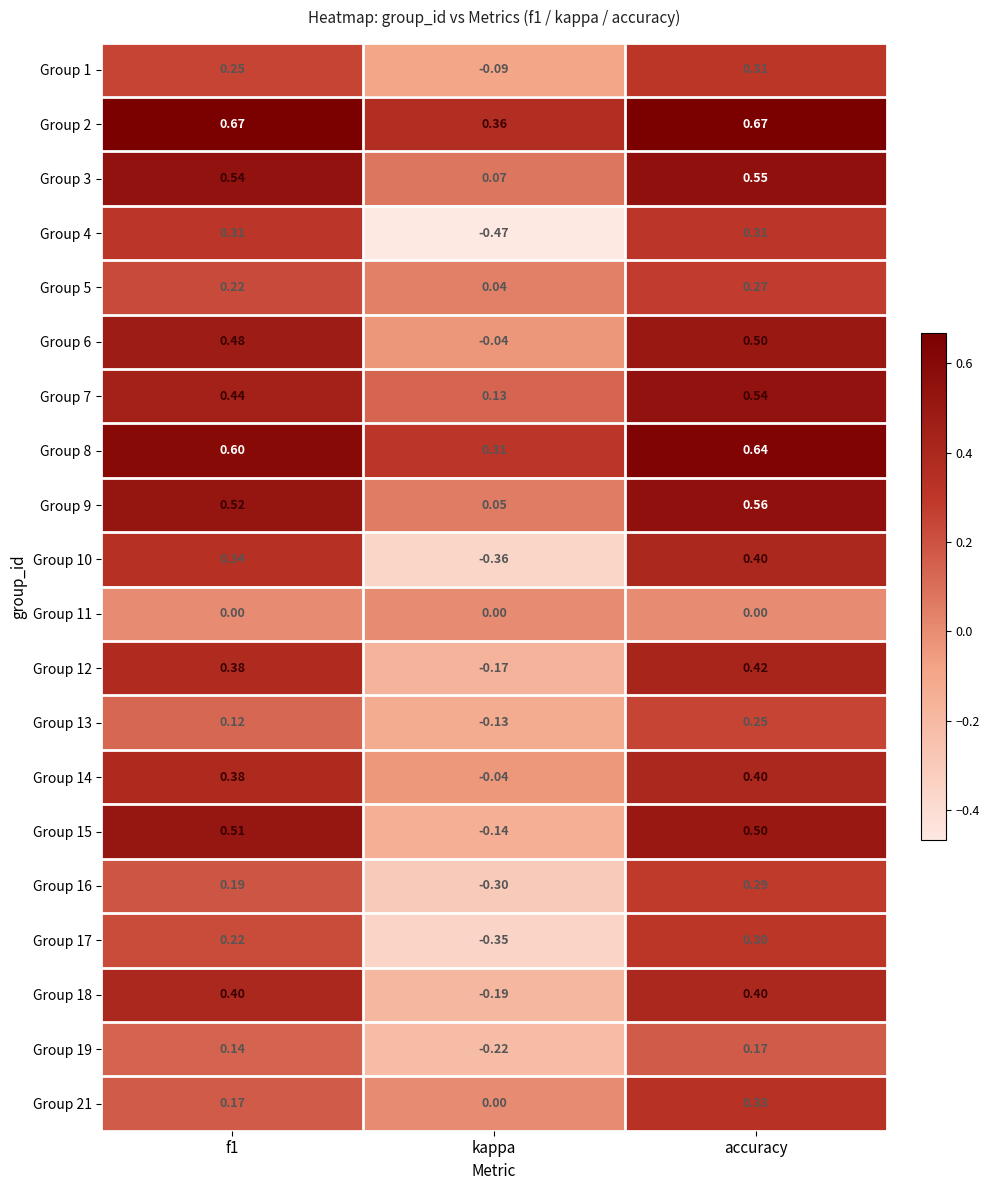

Which category has the highest value in the Group 12 series?

accuracy